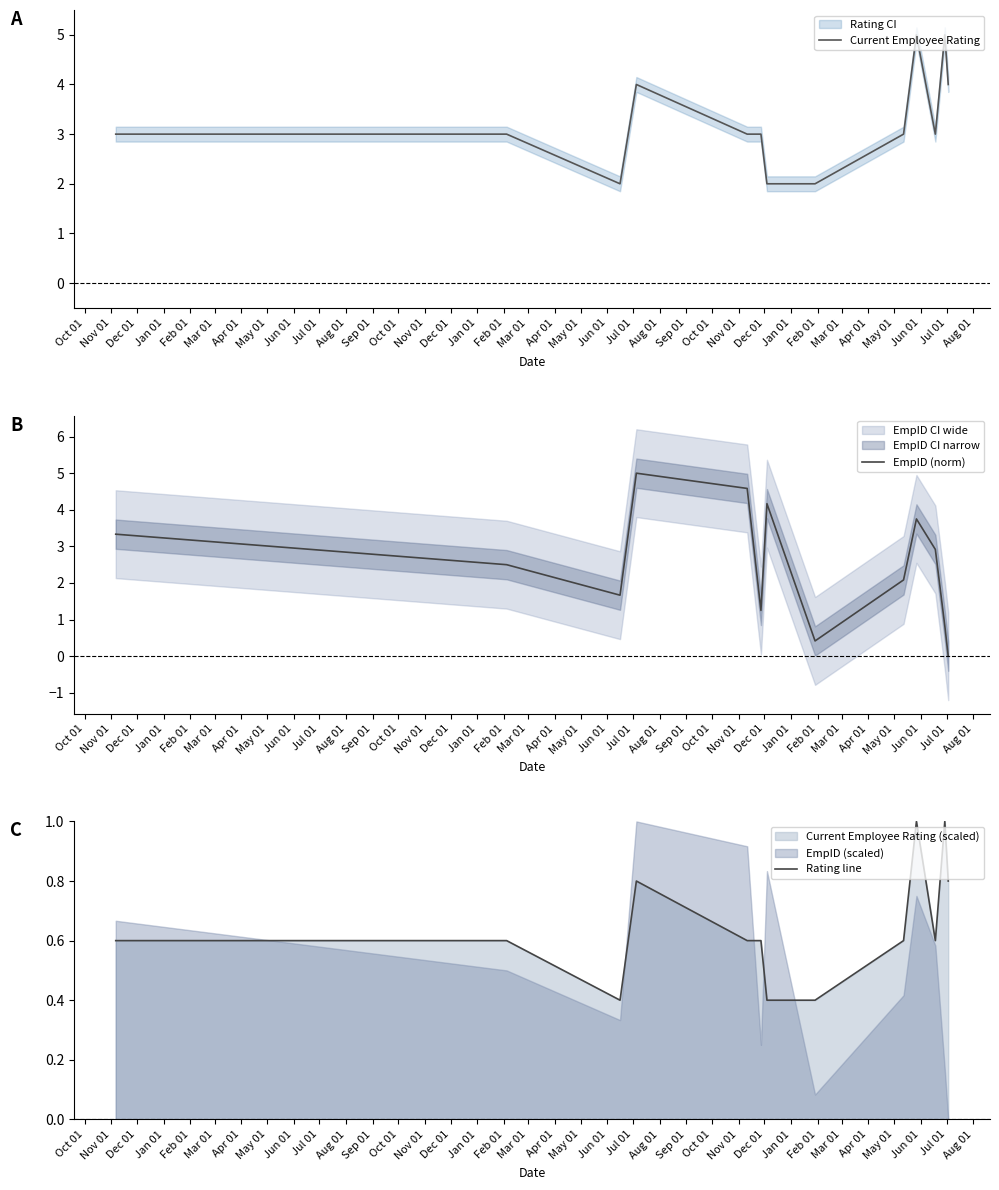

What is the maximum value shown in the chart?

5.0